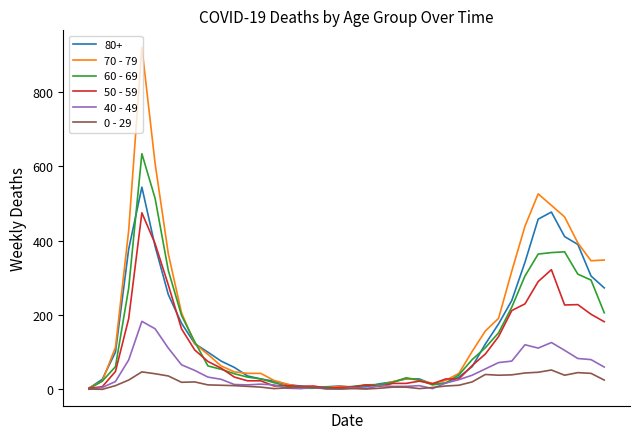

Which series has the largest range (max minus min)?

70 - 79